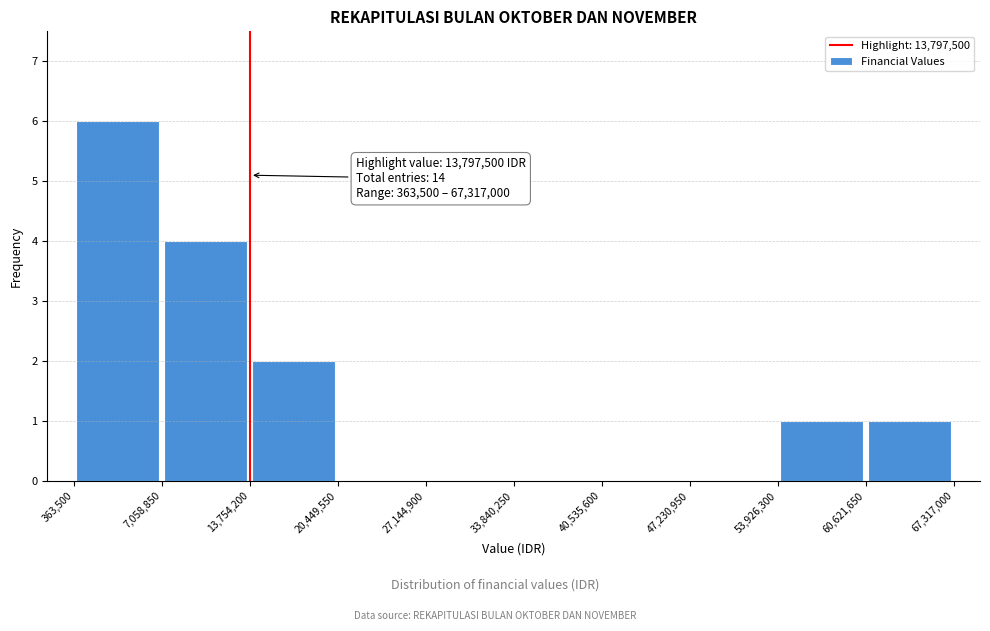

Which range on the x-axis has the tallest bar?

363,500 to 7,058,850